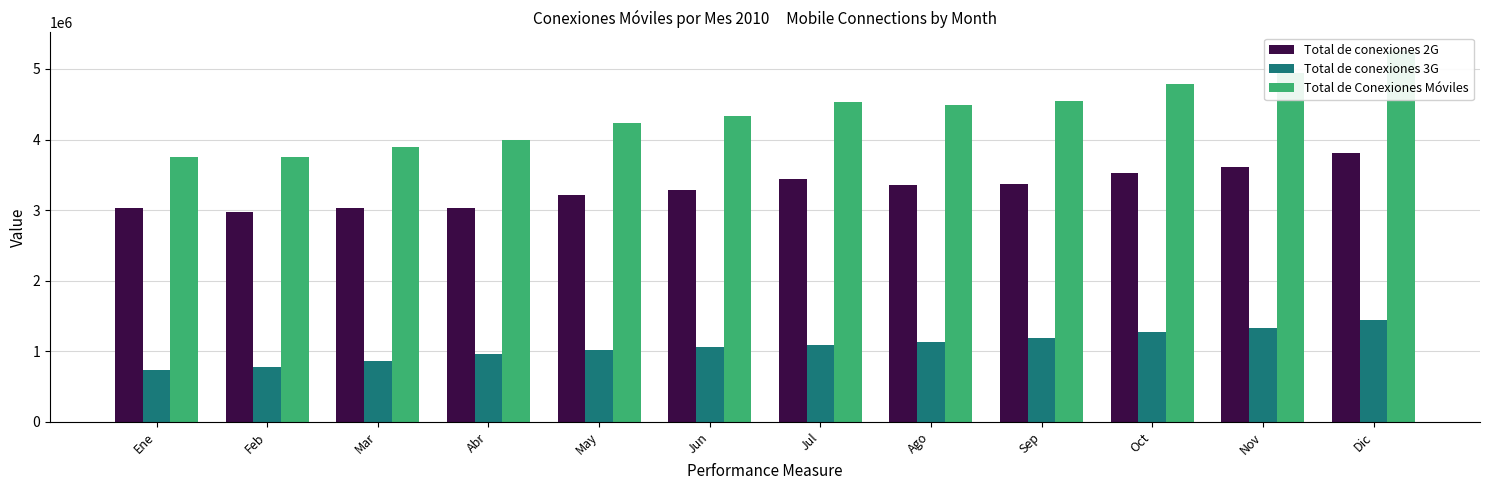

The Total de conexiones 3G series shows 252941 at Feb. True or false?

False